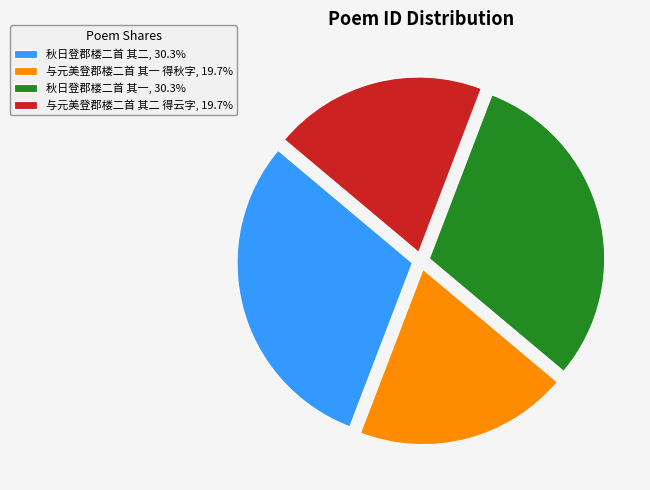

How many segments does this pie chart have?

4